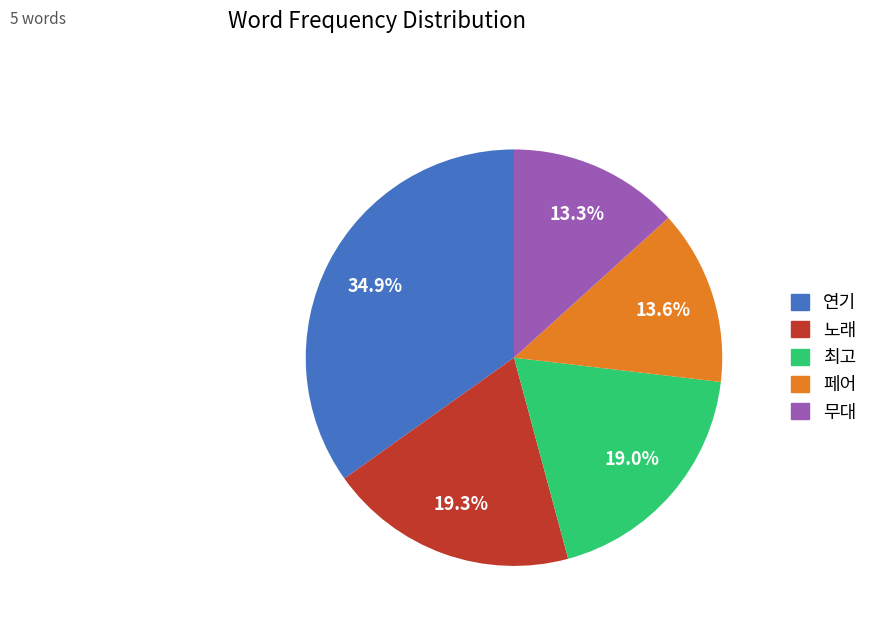

To the nearest percent, what is the combined percentage of 최고 and 연기?

54%